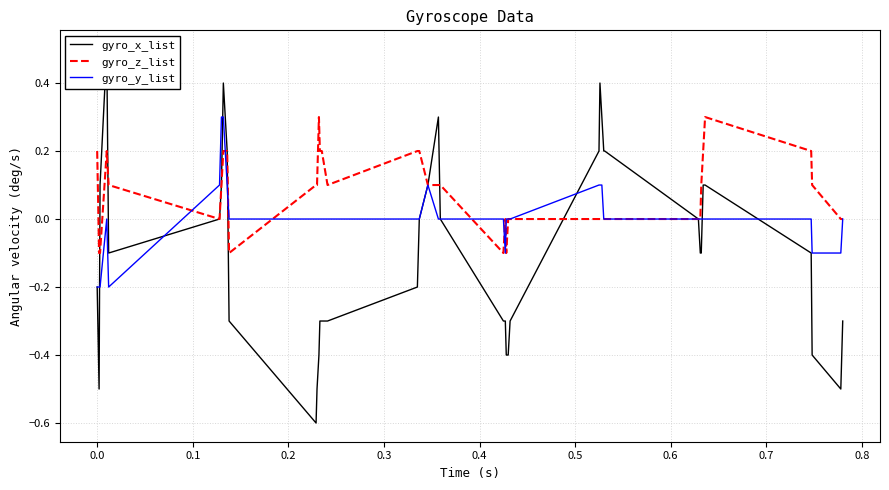

Is this an area chart (filled region under the line)?

No